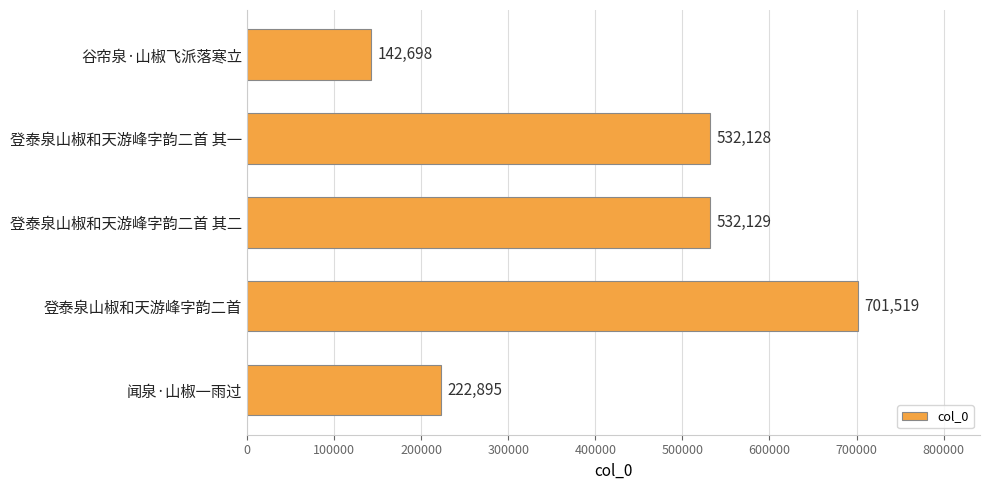

What is the value of the 5th bar from the top?

222895